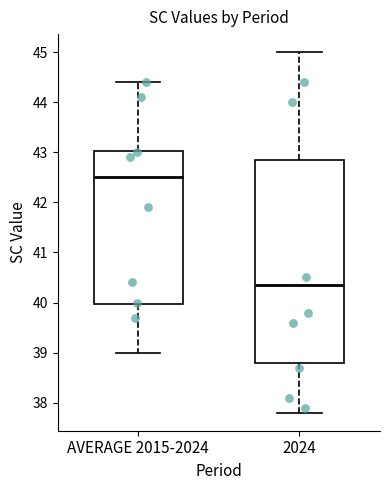

Reading left to right, read every box against the y-axis: the position of its median line, the range the box covers, and the ends of its whiskers. The values are not printed on the chart, so give them approximately, as read against the axis.

AVERAGE 2015-2024: median 42.5, box 40.0 to 43.0, whiskers 39.0 to 44.4
2024: median 40.4, box 38.8 to 42.9, whiskers 37.8 to 45.0